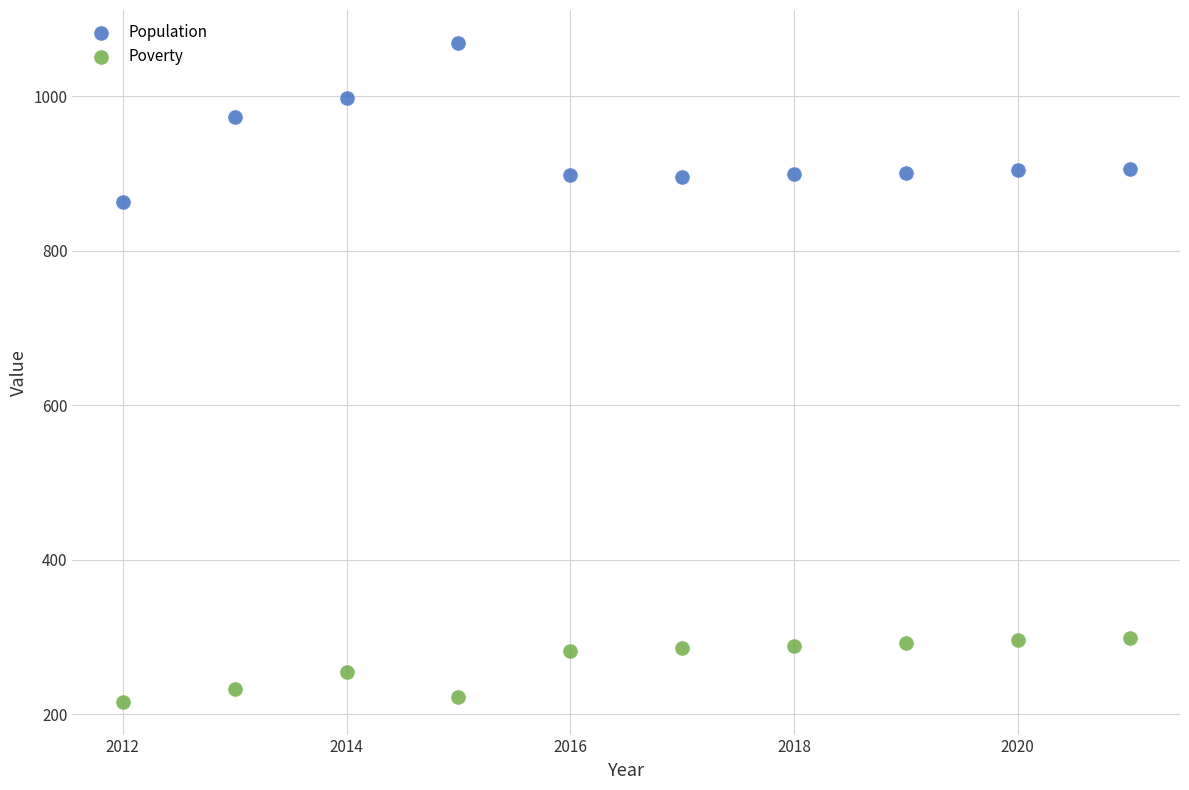

Across all data points, what is the range of Y values (max minus min)?

853